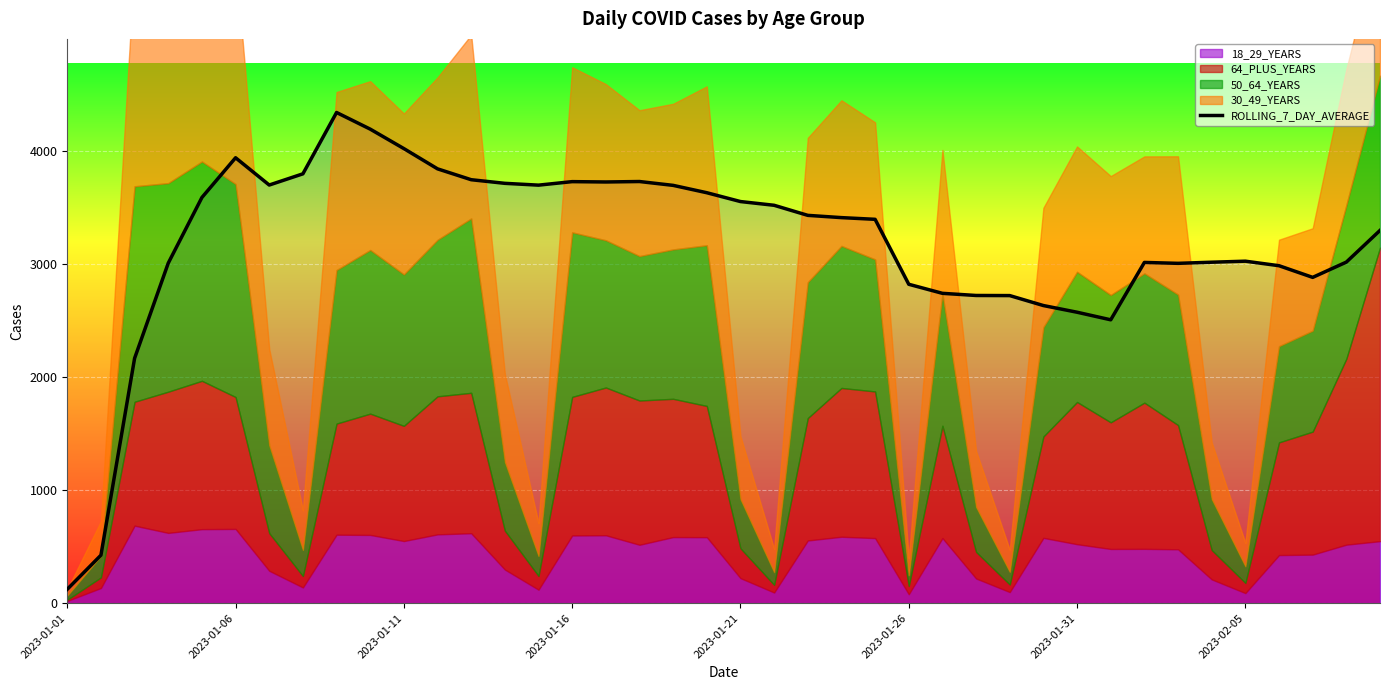

At which label does ROLLING_7_DAY_AVERAGE reach its minimum?

2023-01-01